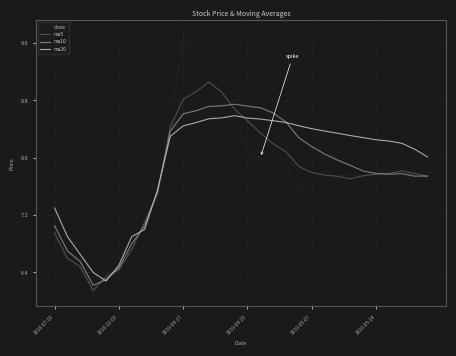

Rank the series by their maximum value, from highest to lowest.

close, ma5, ma10, ma20